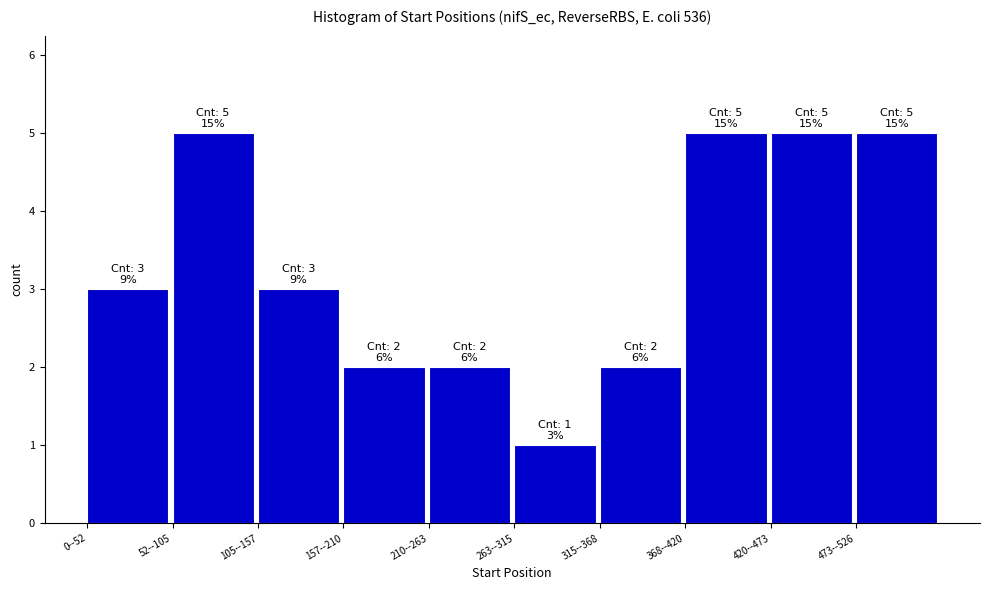

Reading left to right, transcribe all the data shown in this chart.

0--52=3	52--105=5	105--157=3	157--210=2	210--263=2	263--315=1	315--368=2	368--420=5	420--473=5	473--526=5